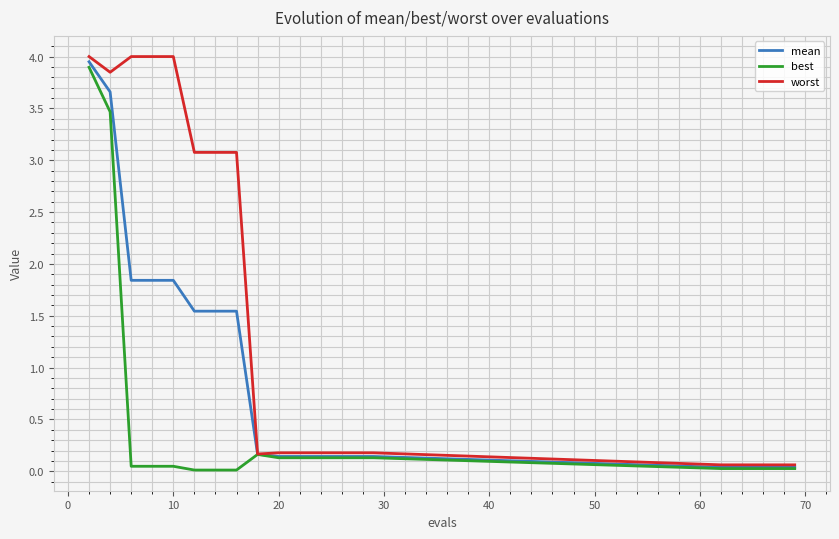

What is the average value of the mean series?

0.9